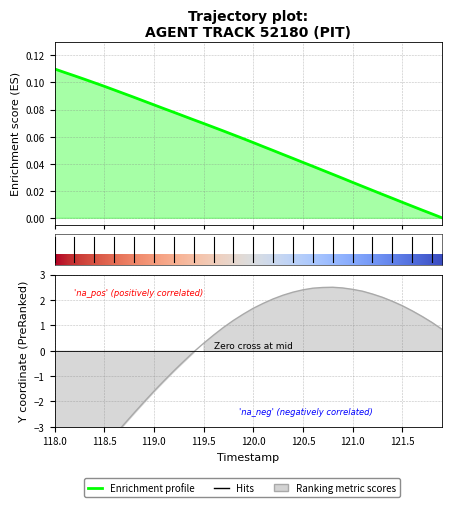

What is the difference between the X values at 119.2 and 121.0?

0.1